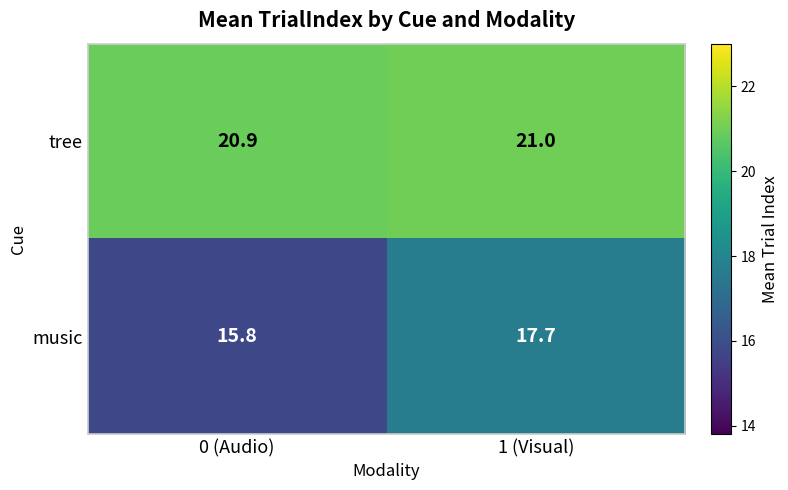

The music series shows 17.7 at 1 (Visual). True or false?

True